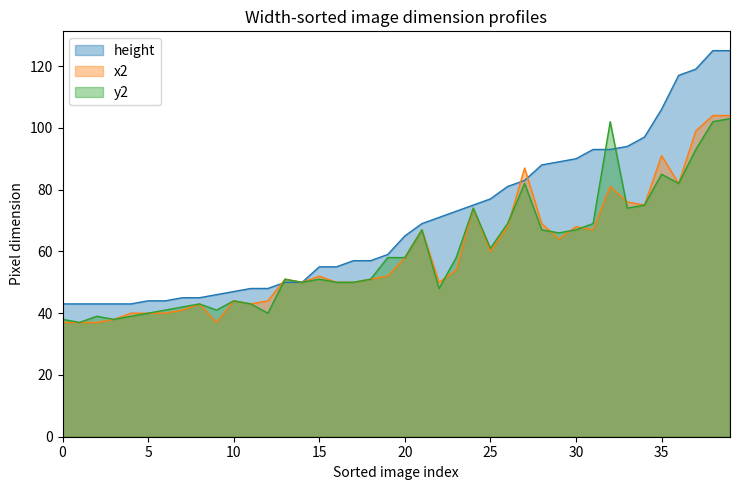

How many data points does each series have?

40